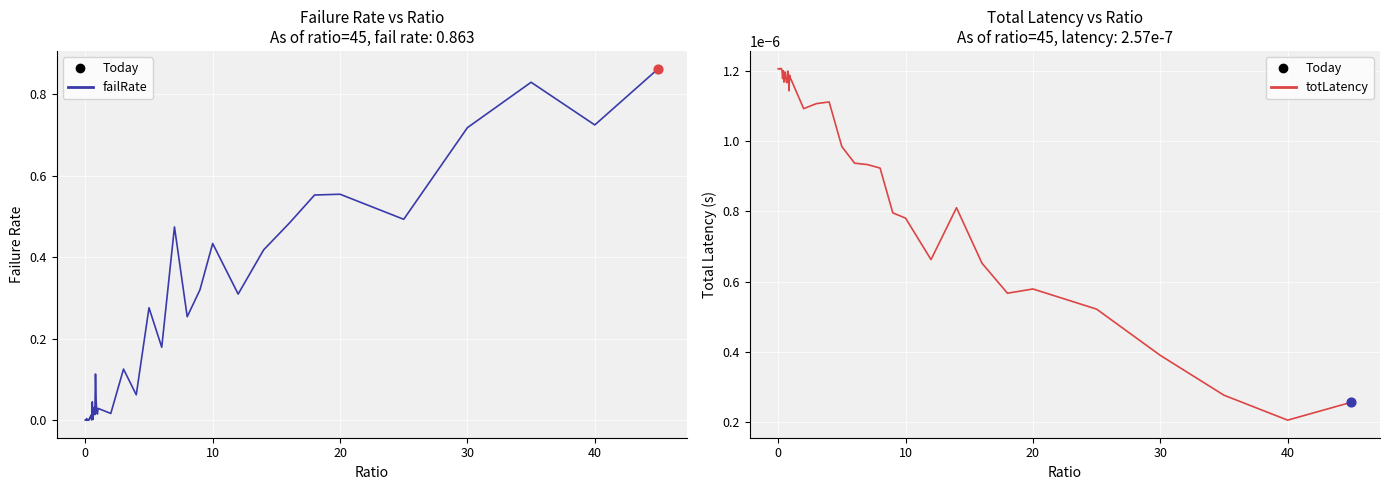

Which series reaches the minimum Y coordinate?

failRate